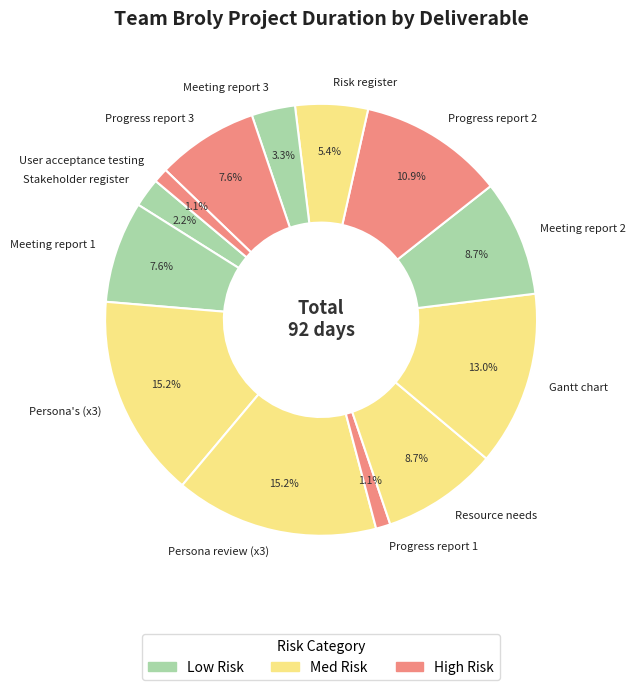

How many slices are in this pie chart?

13